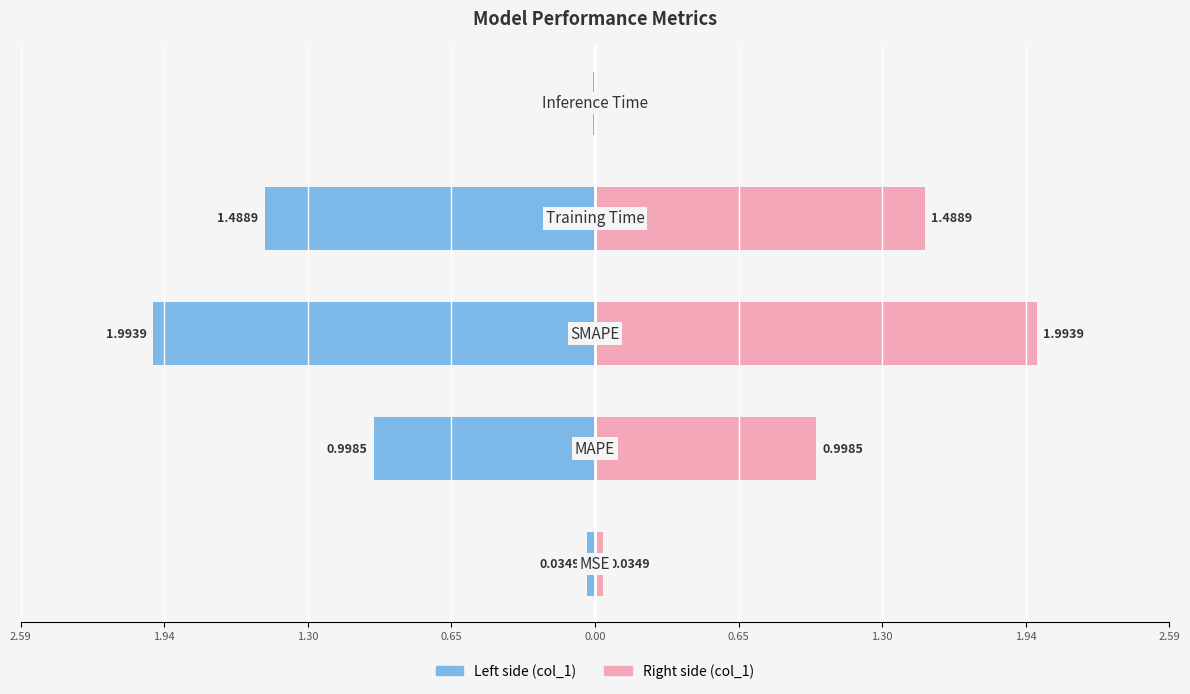

At how many categories does at least one series exceed 1?

2